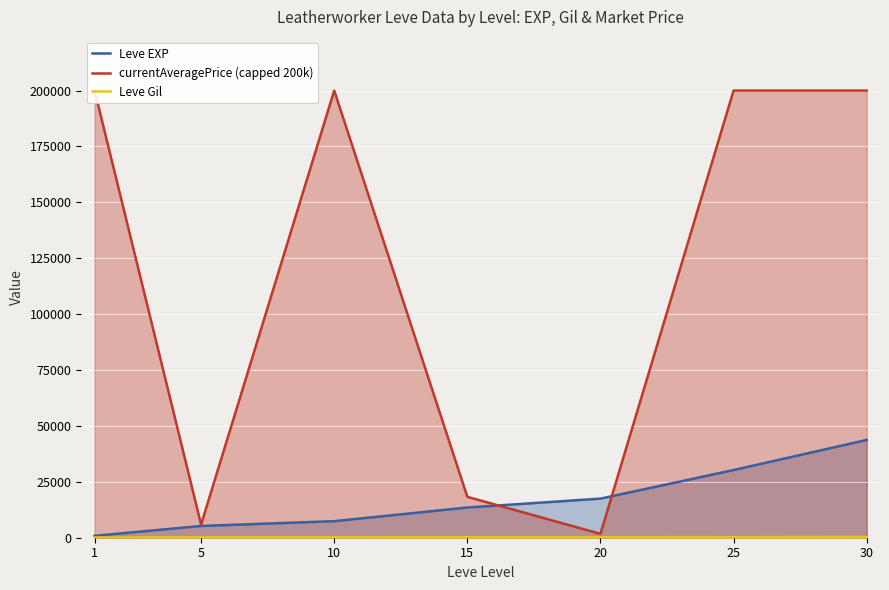

Which series changed the most between 10 and 20?

currentAveragePrice (capped 200k)